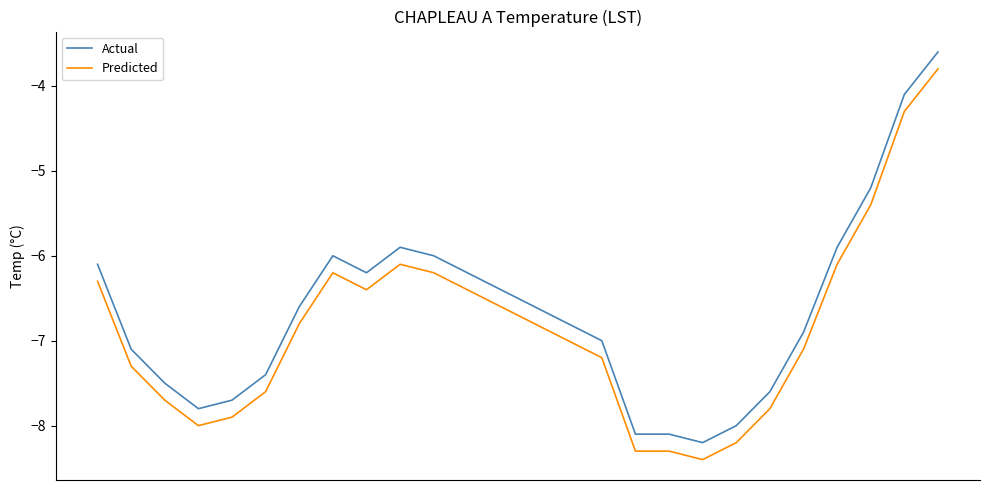

What is the lowest value of the Actual series?

-8.2